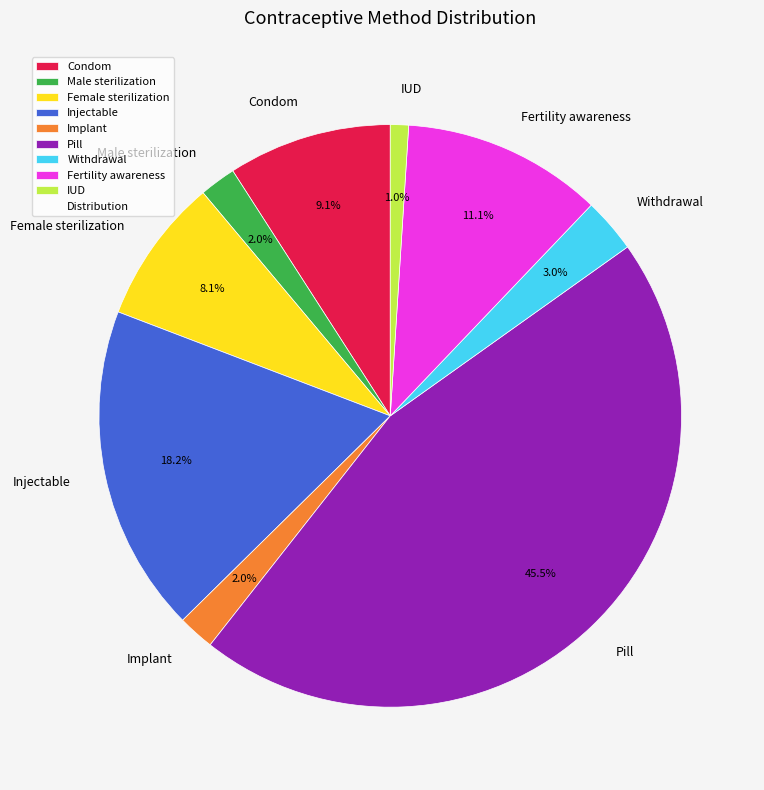

The Fertility awareness slice represents 16% of the pie. True or false?

False